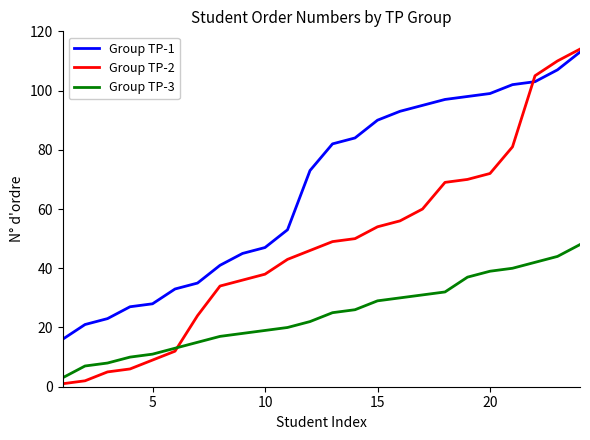

Reading left to right, list all the values displayed in this chart.

Group TP-1: 16	21	23	27	28	33	35	41	45	47	53	73	82	84	90	93	95	97	98	99	102	103	107	113
Group TP-2: 1	2	5	6	9	12	24	34	36	38	43	46	49	50	54	56	60	69	70	72	81	105	110	114
Group TP-3: 3	7	8	10	11	13	15	17	18	19	20	22	25	26	29	30	31	32	37	39	40	42	44	48